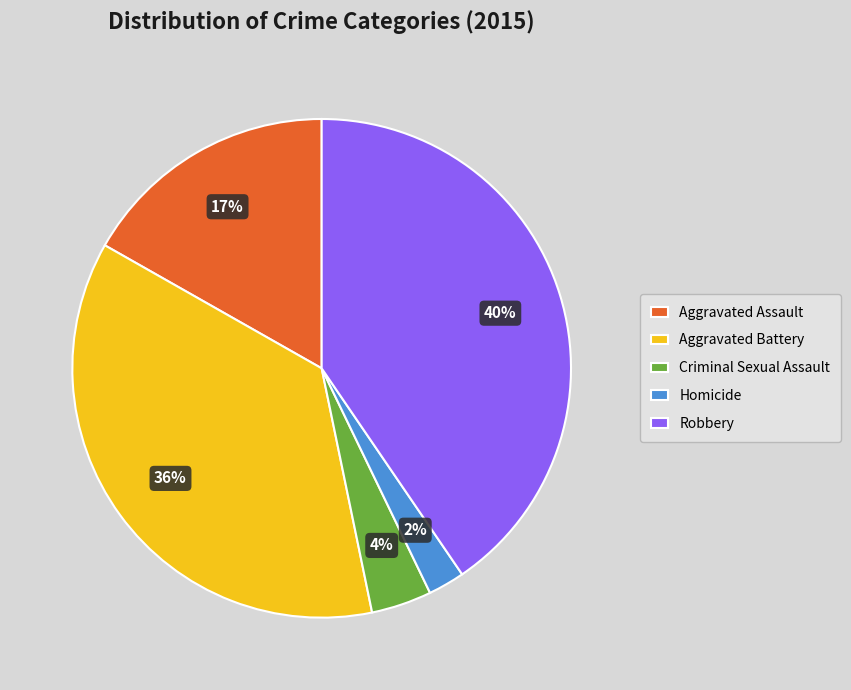

Which has a higher value, Robbery or Homicide?

Robbery